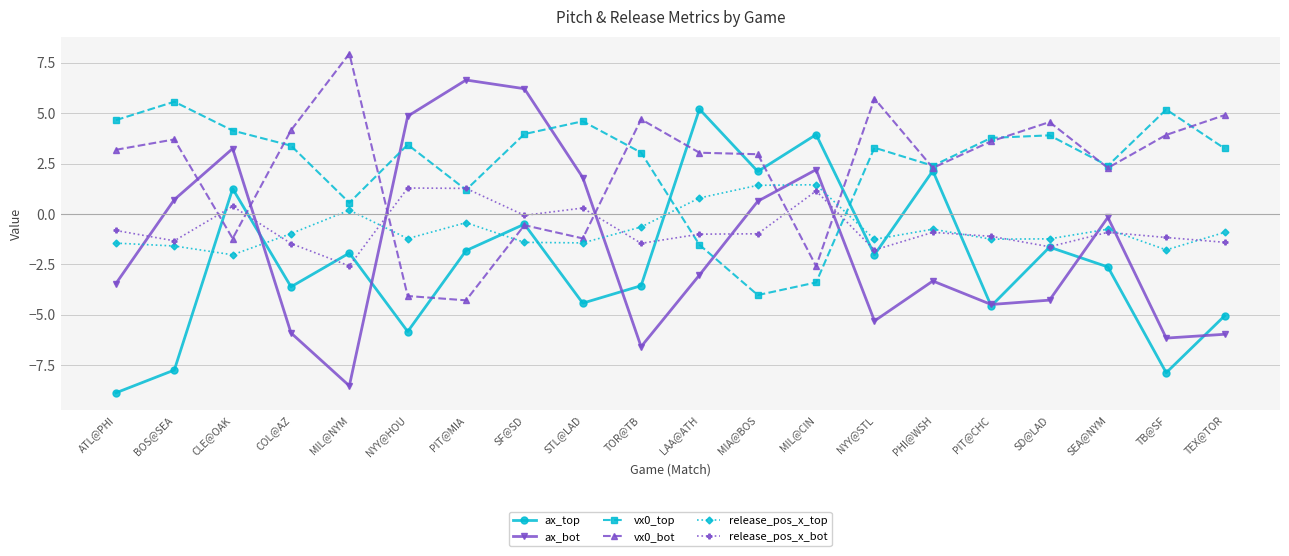

What is the label of the 15th point from the left?

PHI@WSH